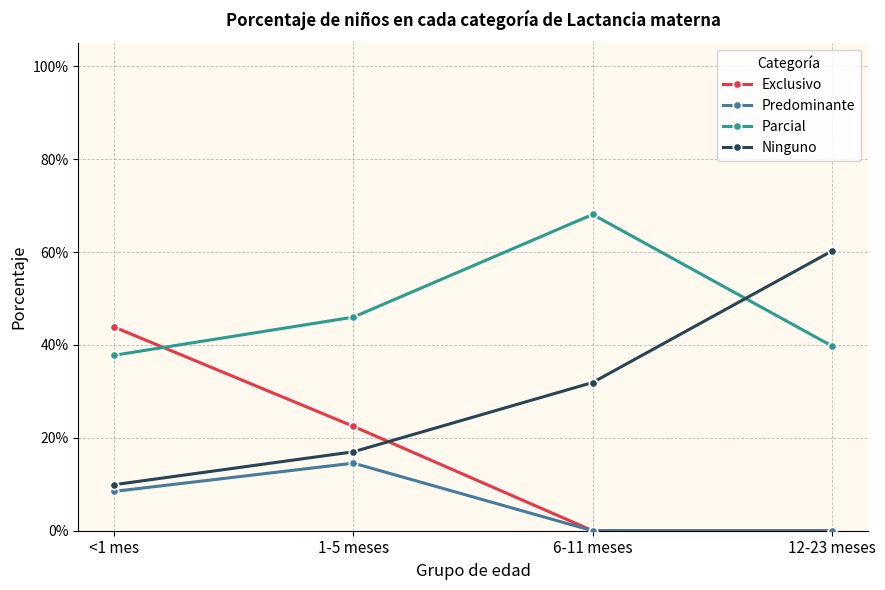

What is the total value across all series at 6-11 meses?

1.0